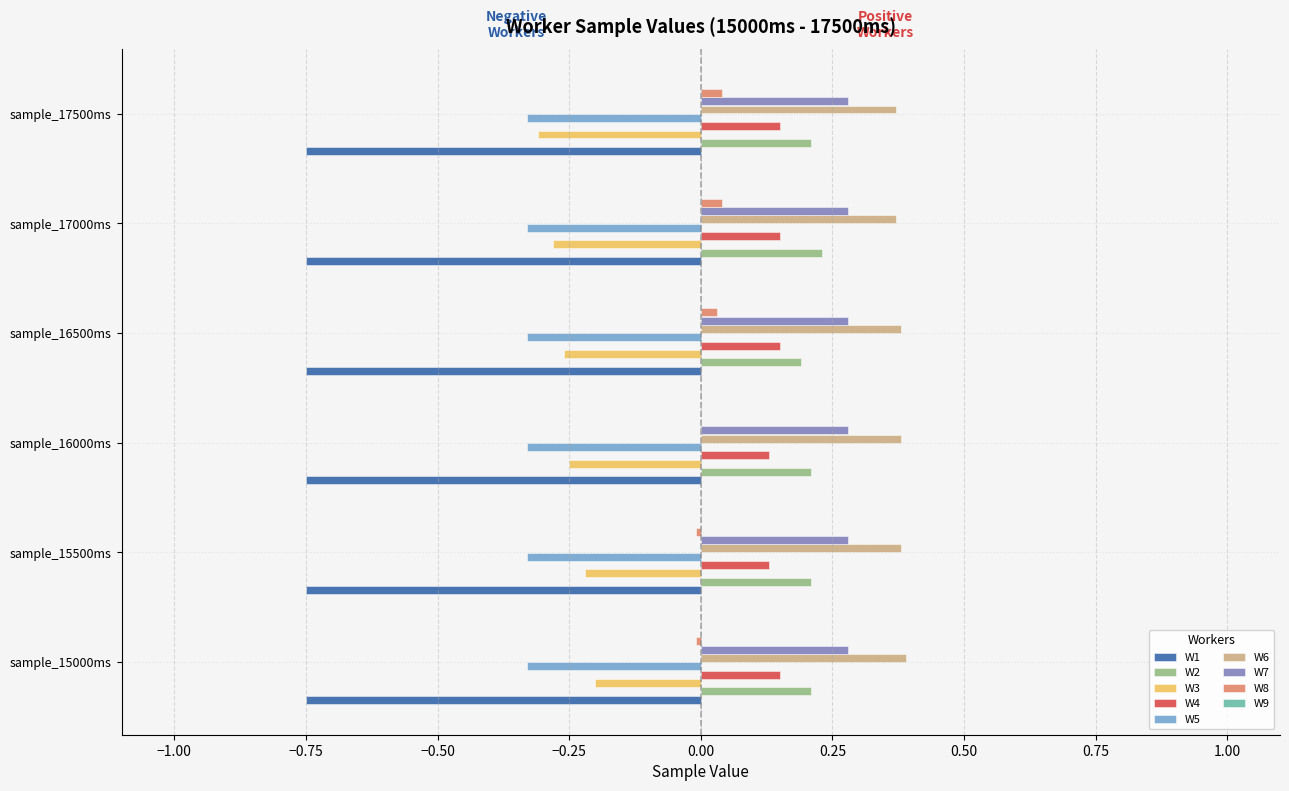

Is it true that W6 equals 0.4 at sample_15000ms?

True